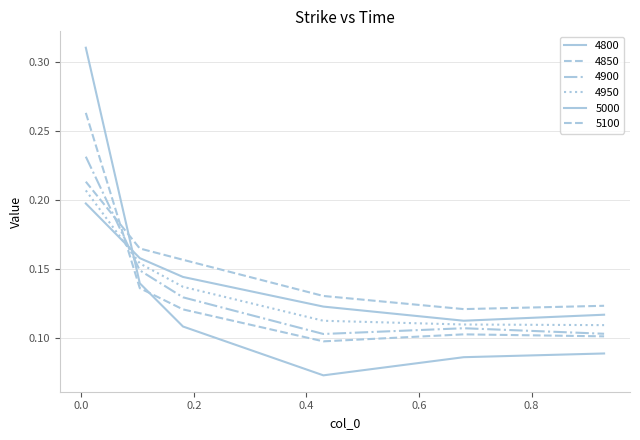

How many lines are shown in the chart?

6